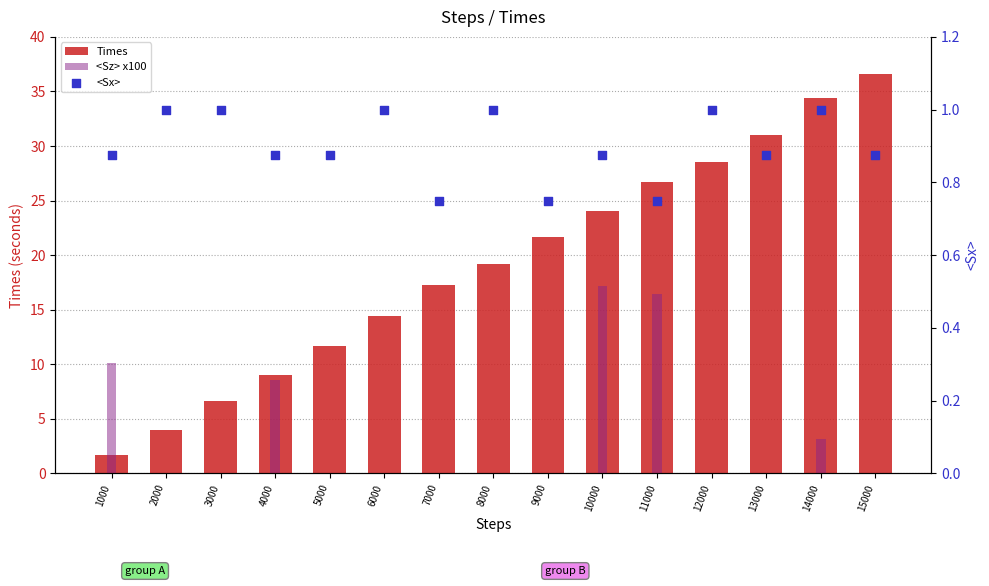

What is the total value across all series at 14000?

38.6